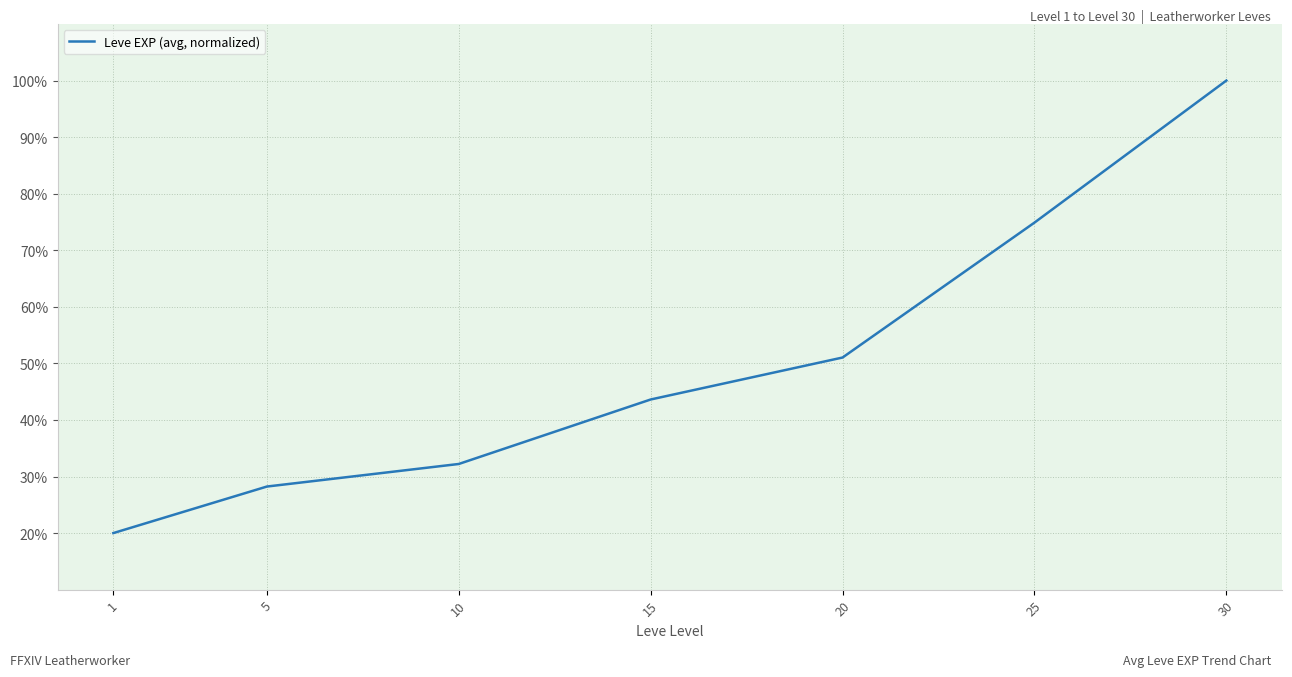

Rank the categories by value from highest to lowest.

30, 25, 20, 15, 10, 5, 1